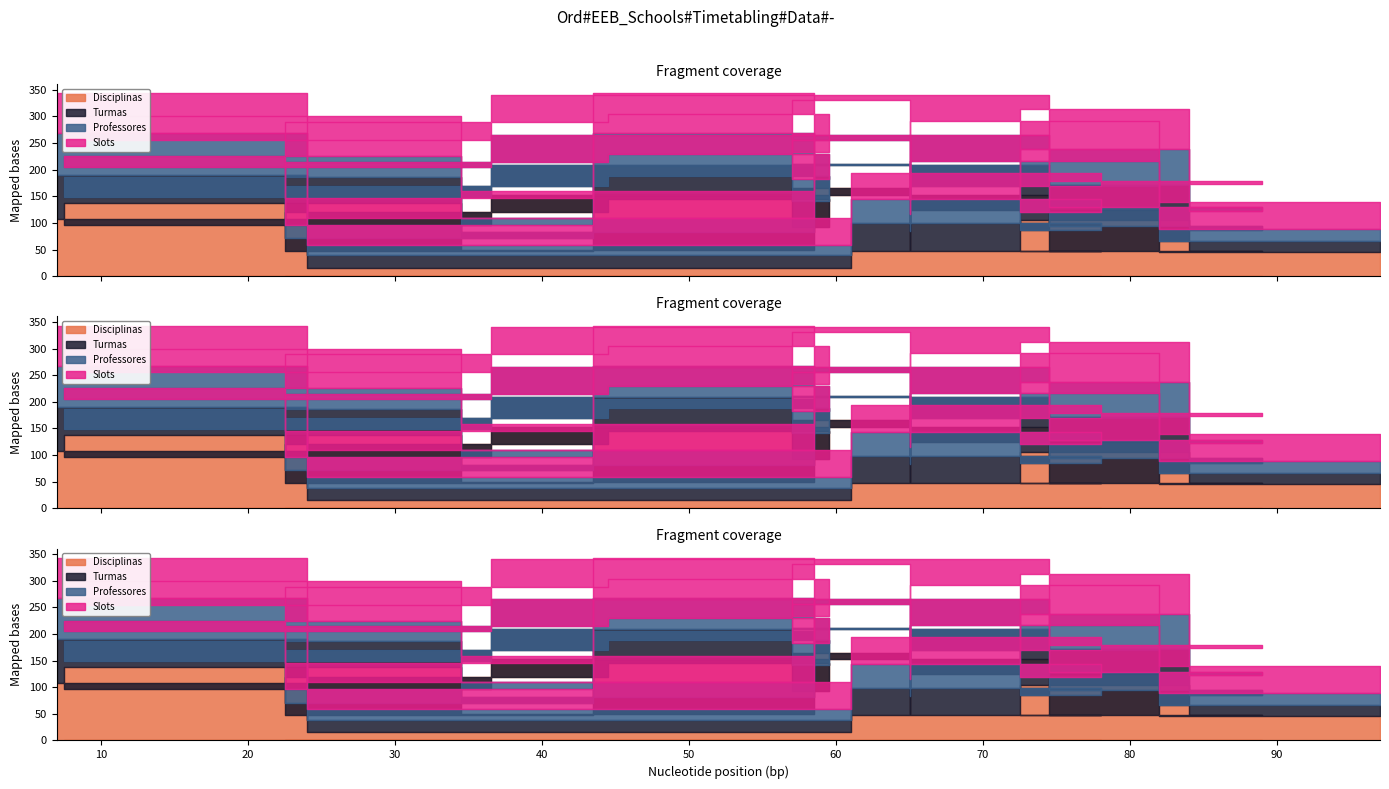

True or false: Professores has more than 2 interior local peaks.

True